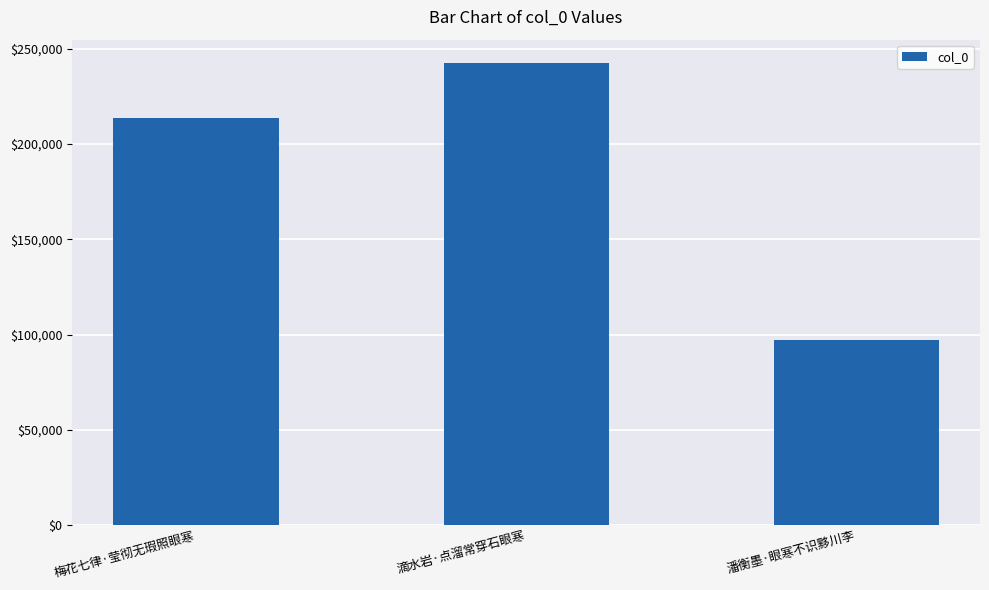

What is the difference between the values at 梅花七律·莹彻无瑕照眼寒 and 滴水岩·点溜常穿石眼寒?

28968